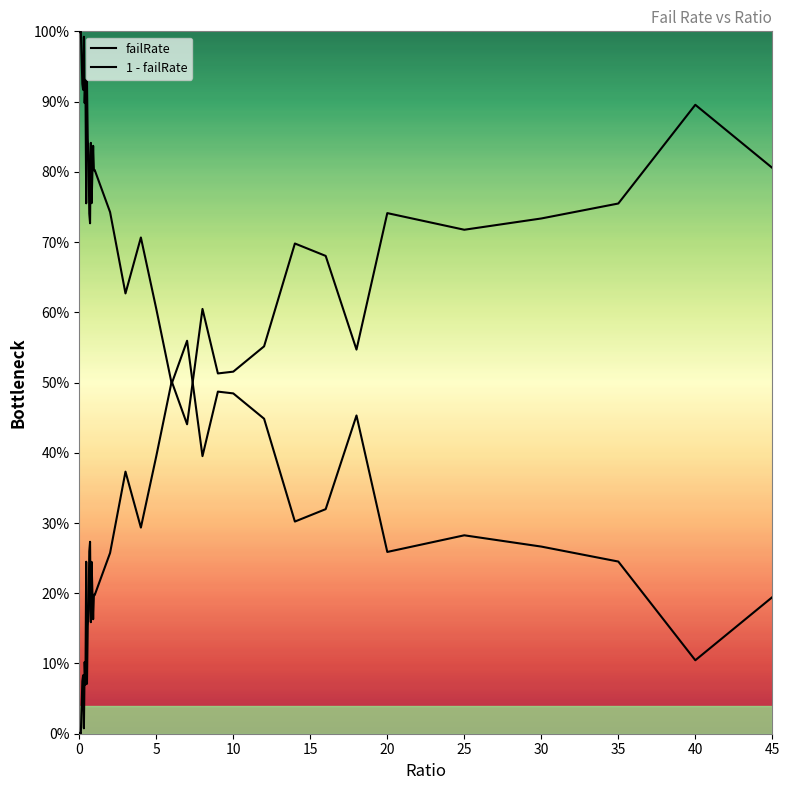

What is the difference between the 1 - failRate values at 20 and 5?

0.2